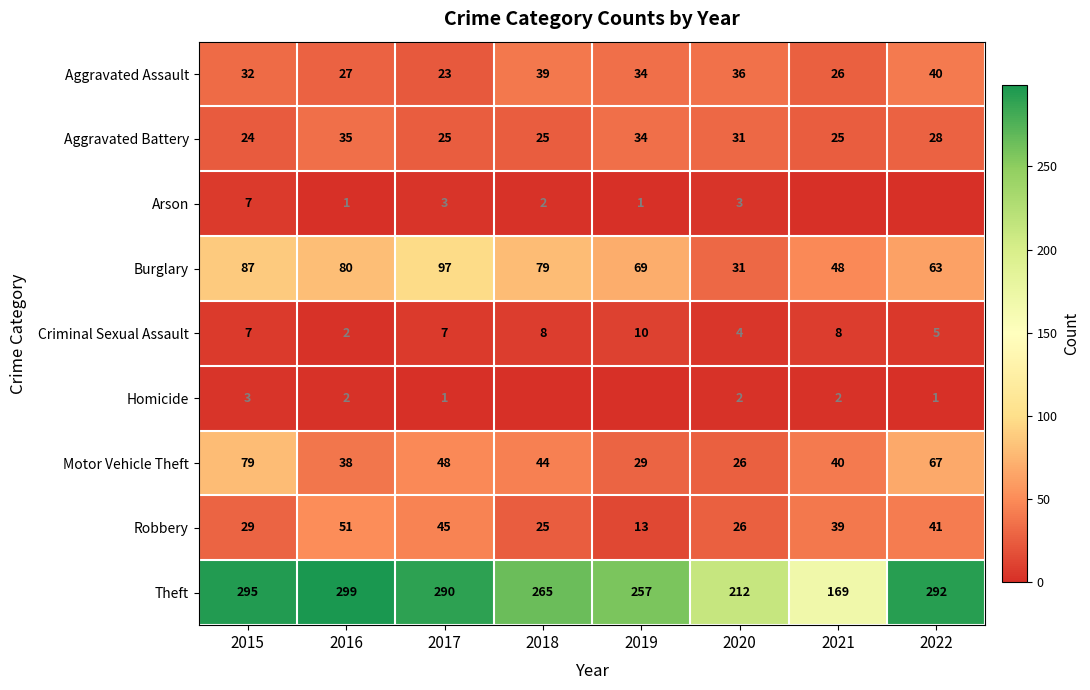

What is the total value across all series at 2017?

539